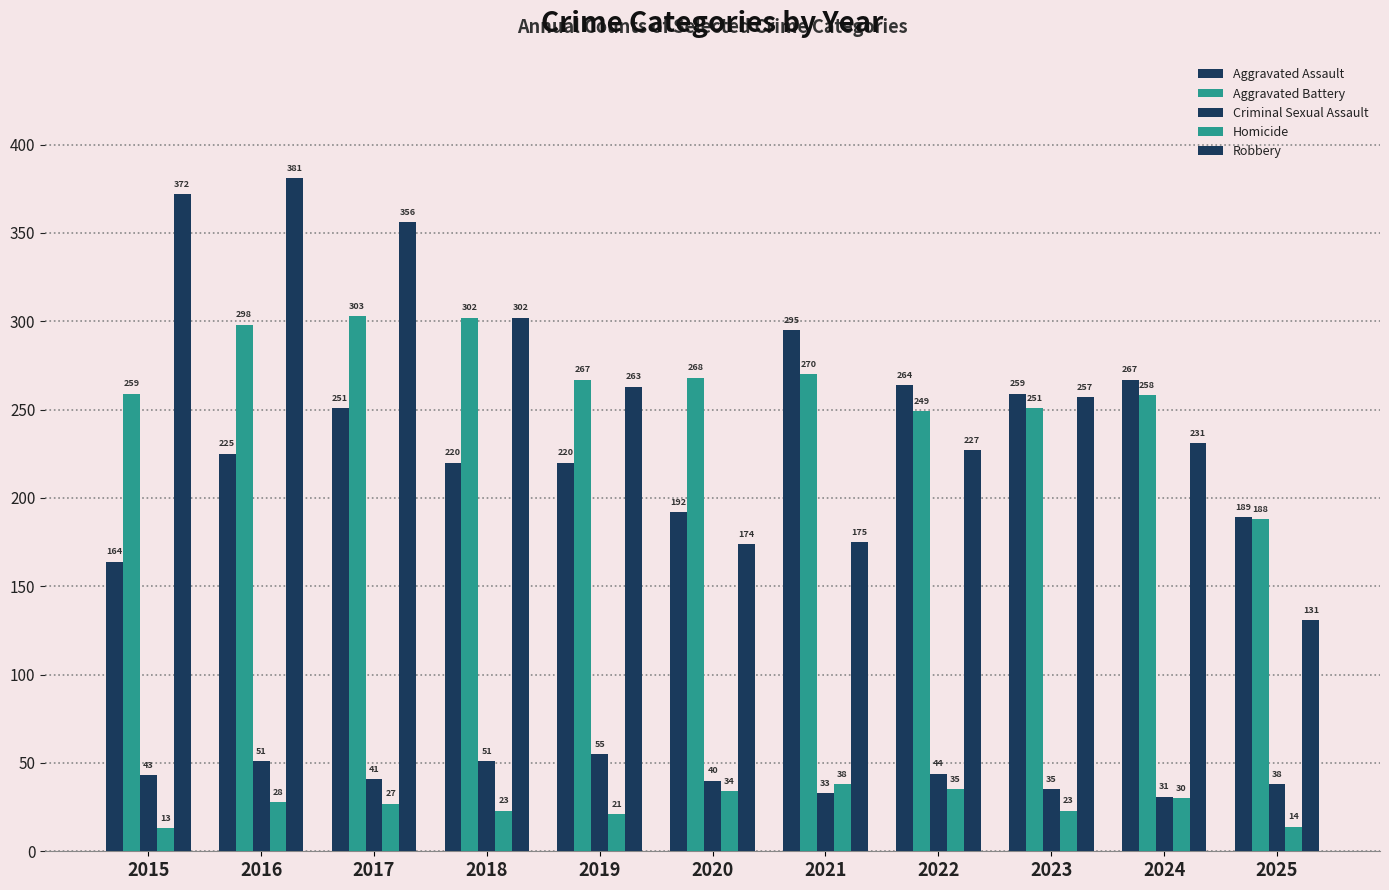

What is the average value of the Homicide series?

26